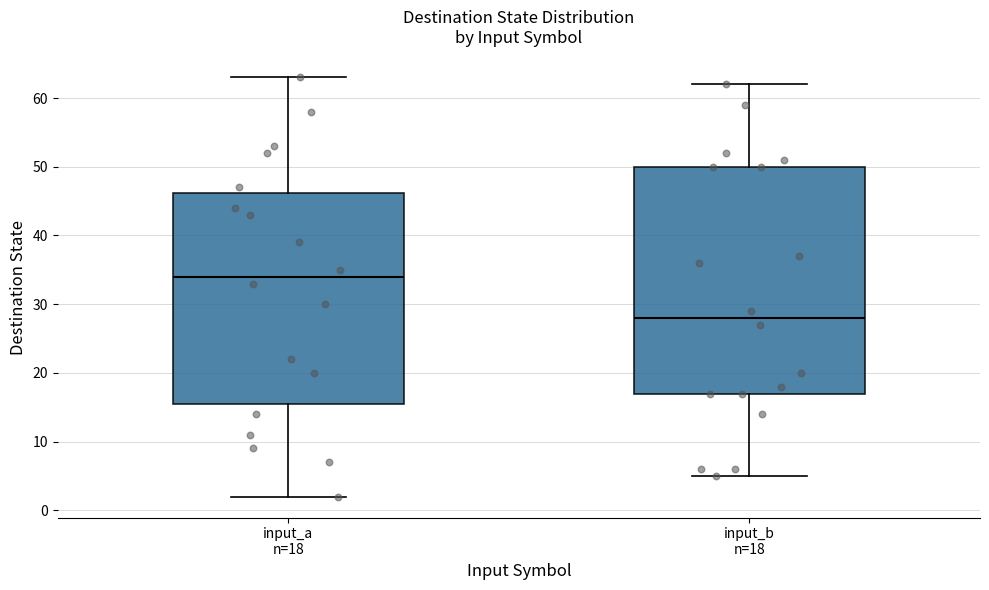

Which box is the tallest, from its lower edge to its upper edge?

input_b n=18